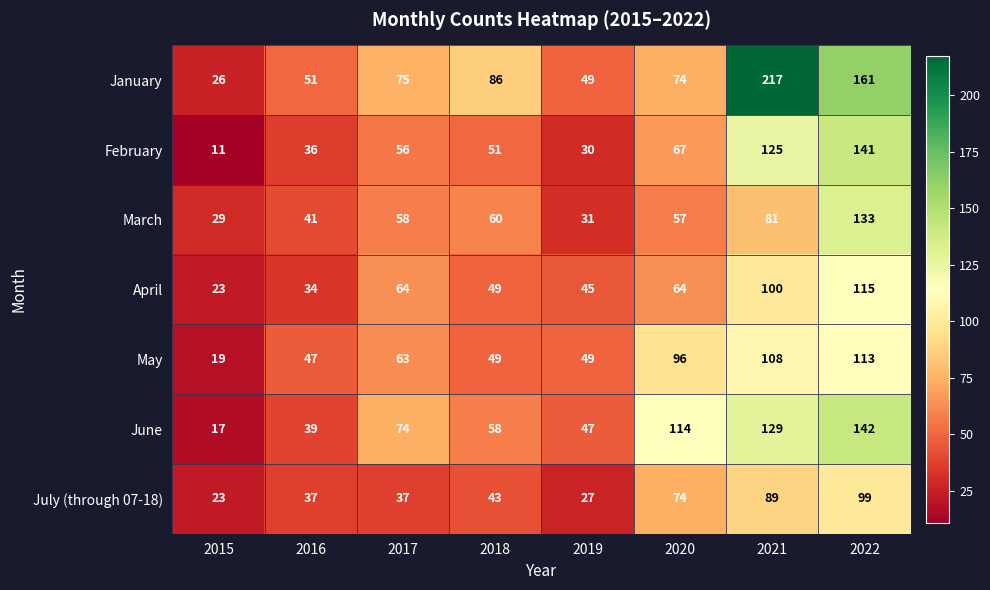

Is the value of March at 2017 greater than the value of February at 2020?

No